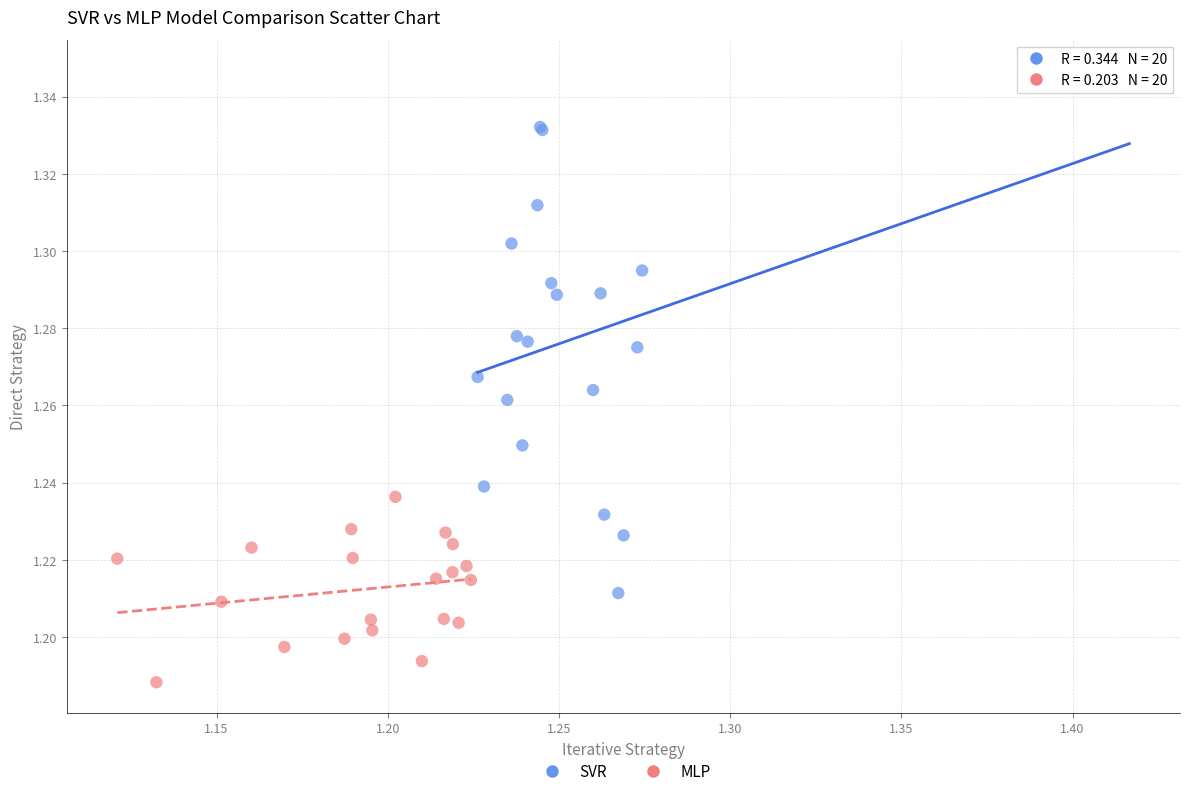

Which series reaches the maximum Y coordinate?

SVR